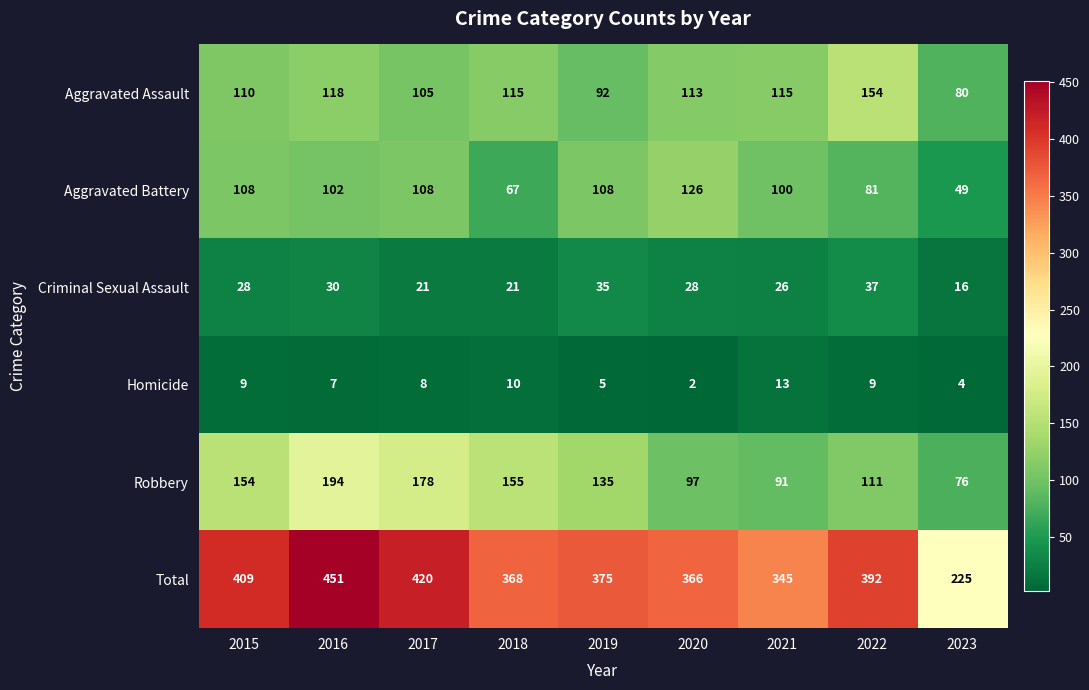

At which category does the chart reach its peak across all series?

2016